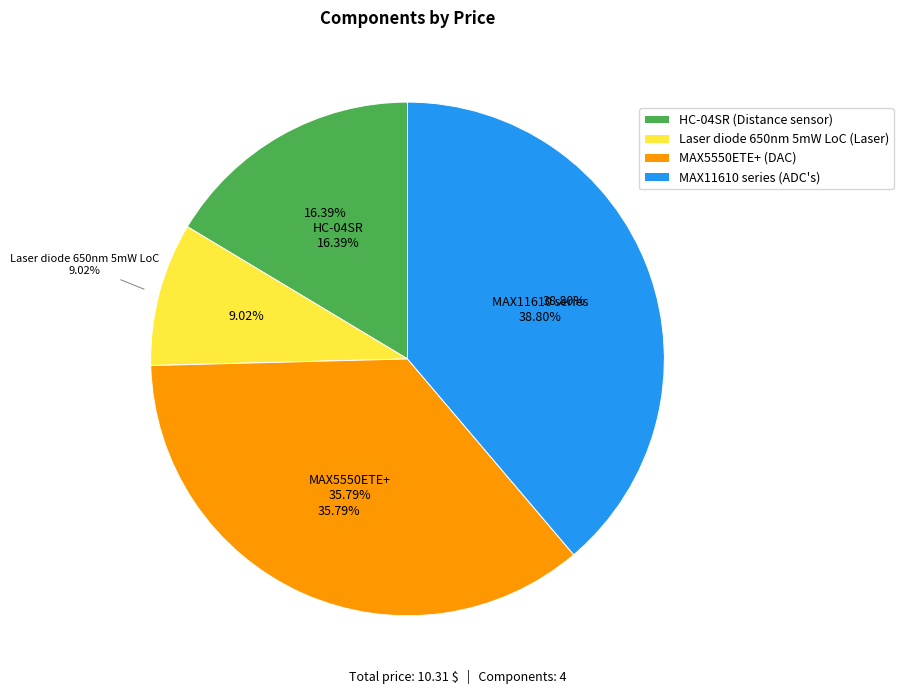

Which slice is the largest?

MAX11610 series